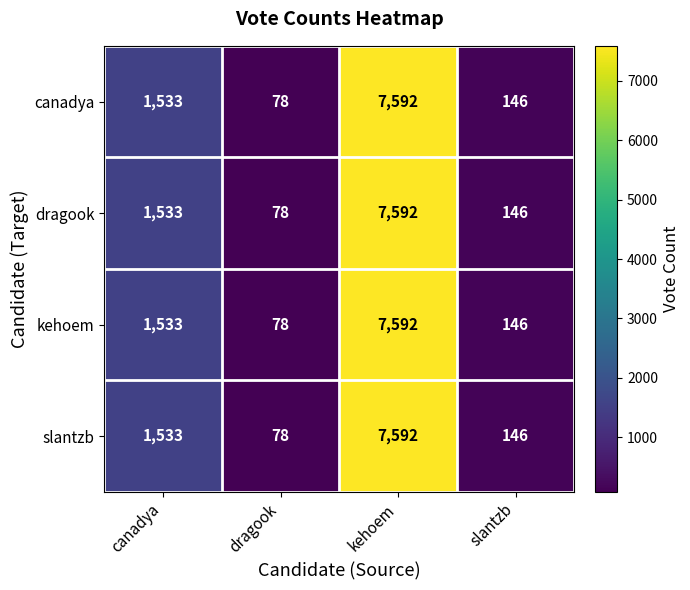

What is the sum of all canadya values?

9349